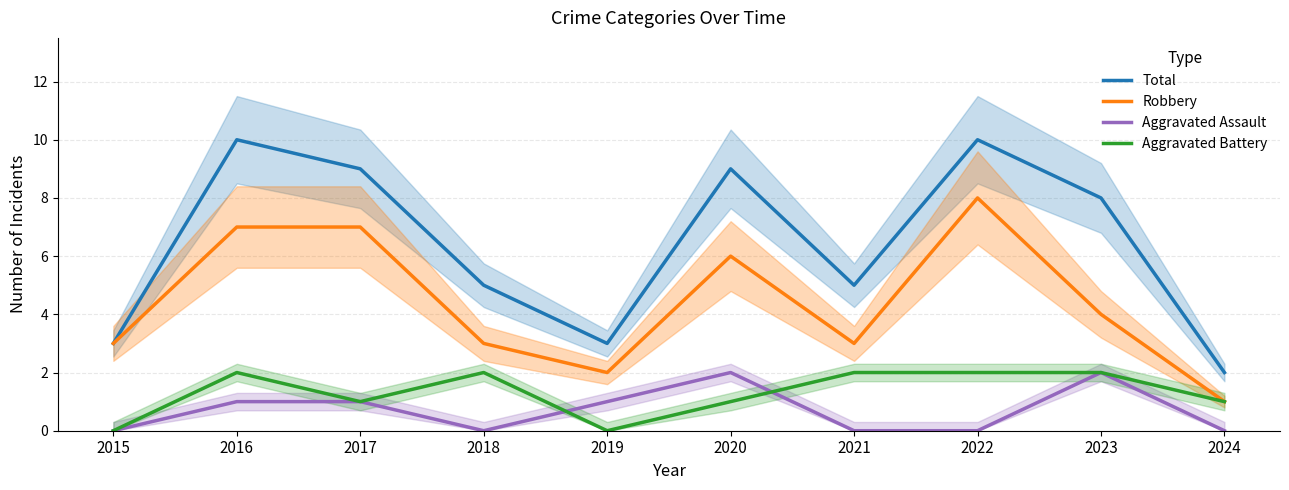

At 2022, list the series in order from largest to smallest.

Total, Robbery, Aggravated Battery, Aggravated Assault